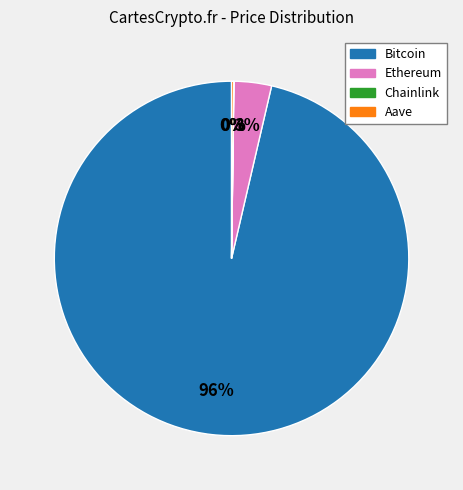

The Ethereum slice represents 3% of the pie. True or false?

True